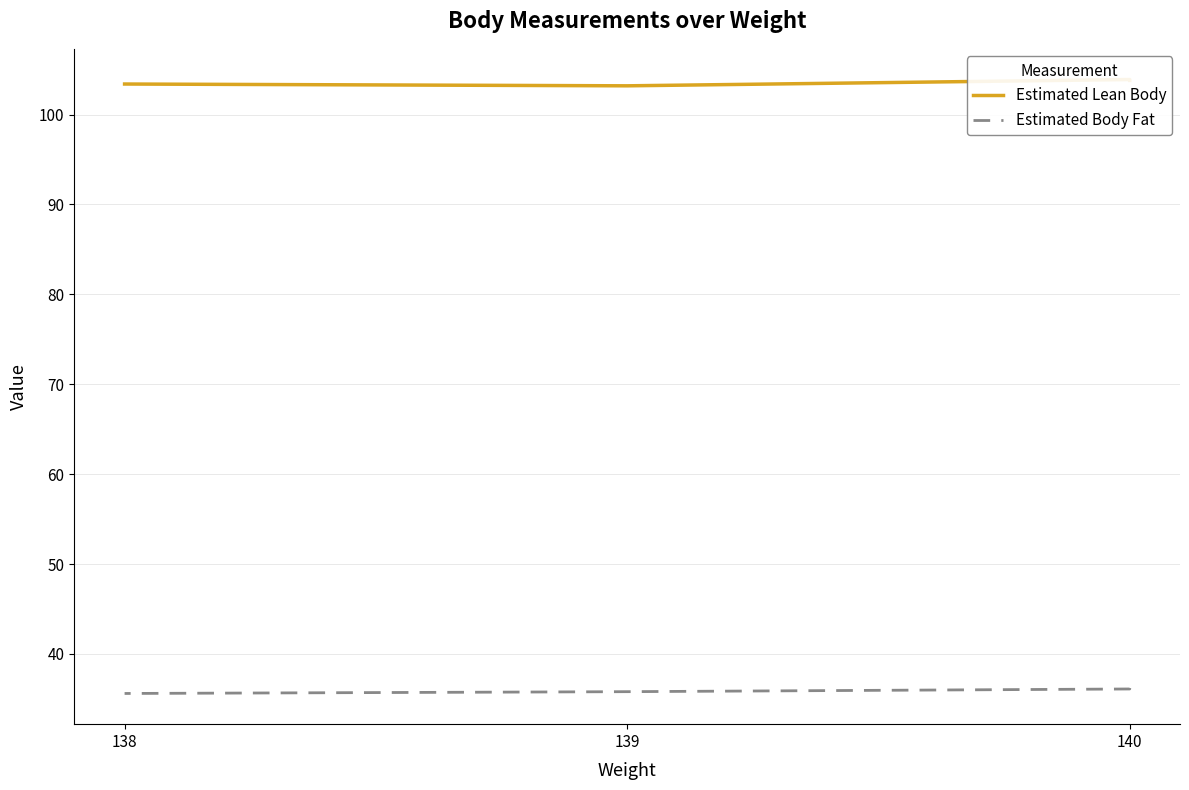

True or false: Estimated Body Fat and Estimated Lean Body intersect in this chart.

False